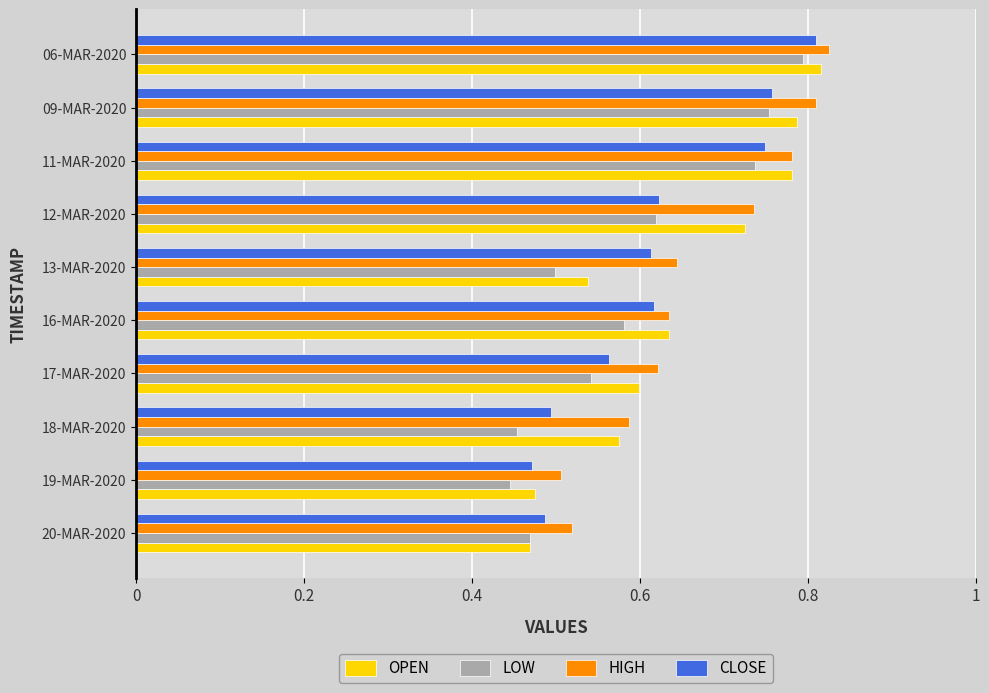

The value of LOW at 18-MAR-2020 is 0.3. True or false?

False